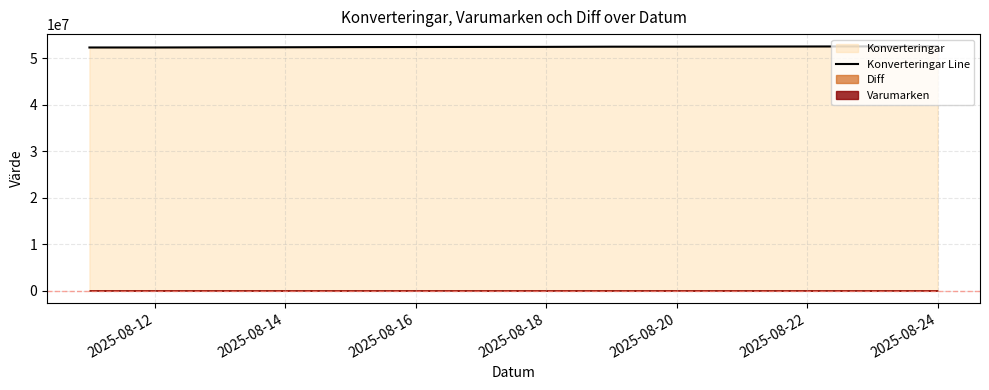

True or false: the data has more than 2 interior local peaks.

False